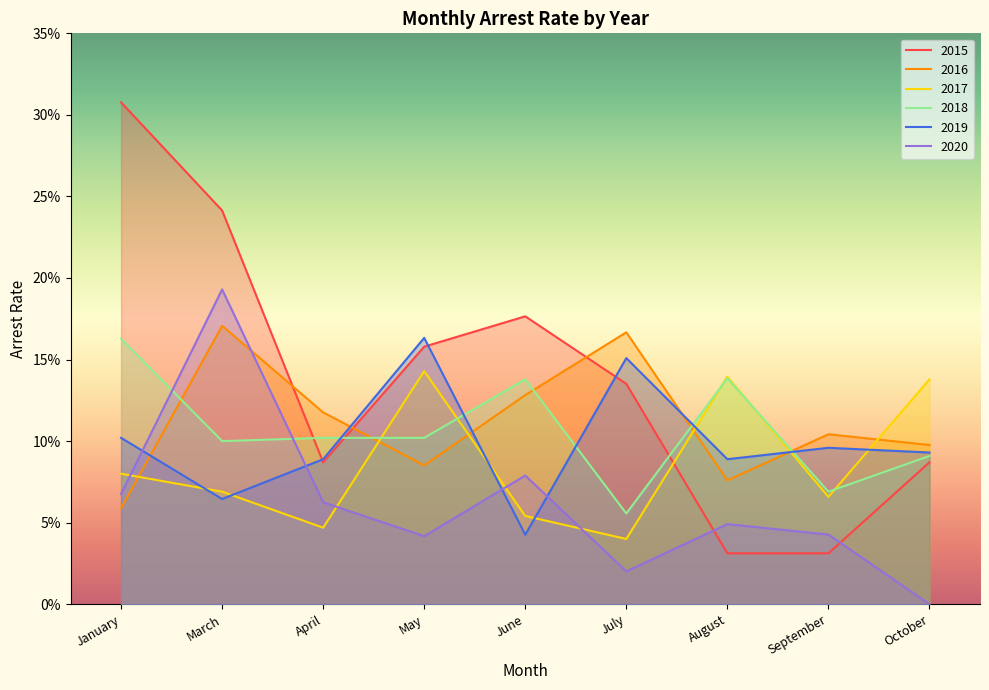

What is the spread (max minus min) of values at July?

0.1